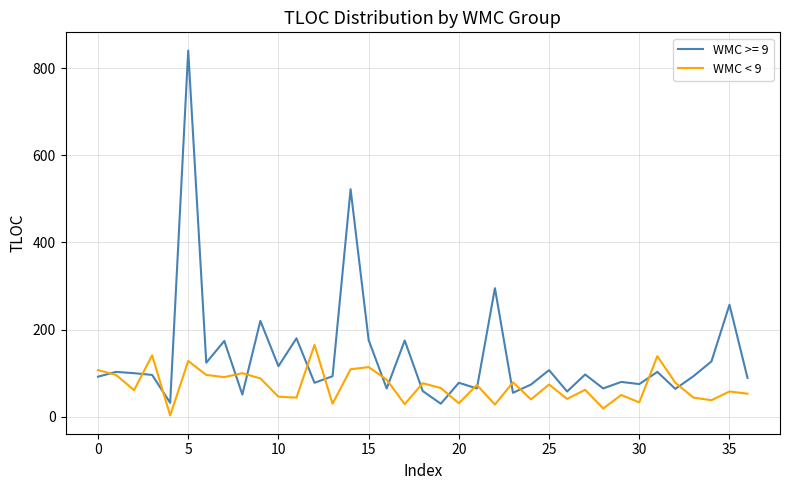

Which series has the largest range (max minus min)?

WMC >= 9